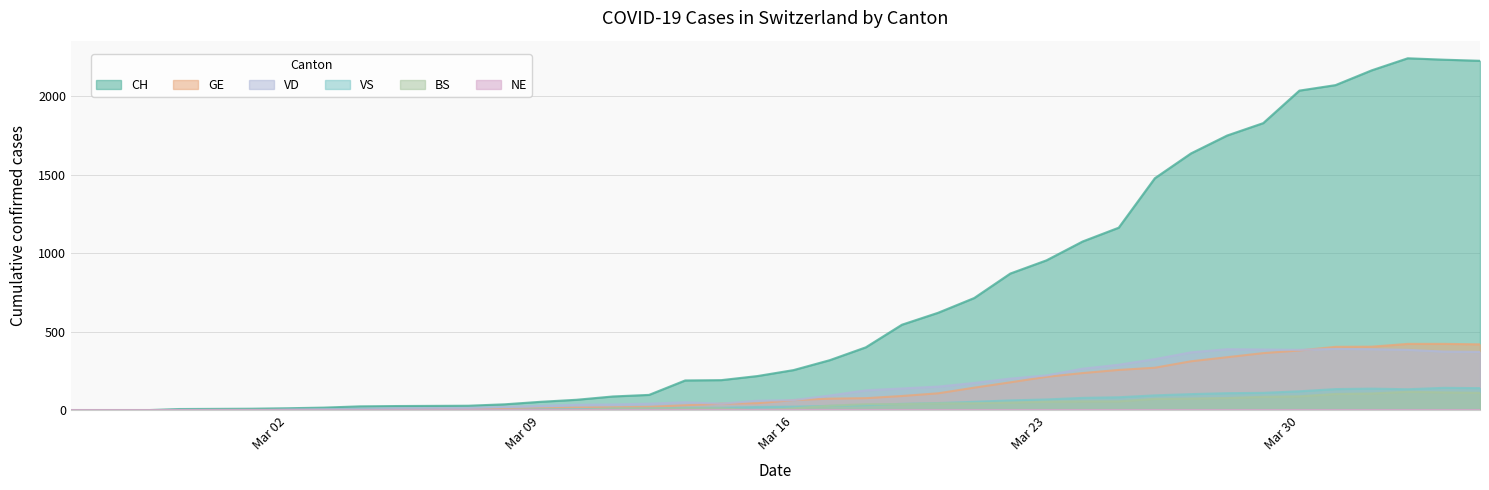

In VS, how many points are lower than both neighbors (excluding endpoints)?

2